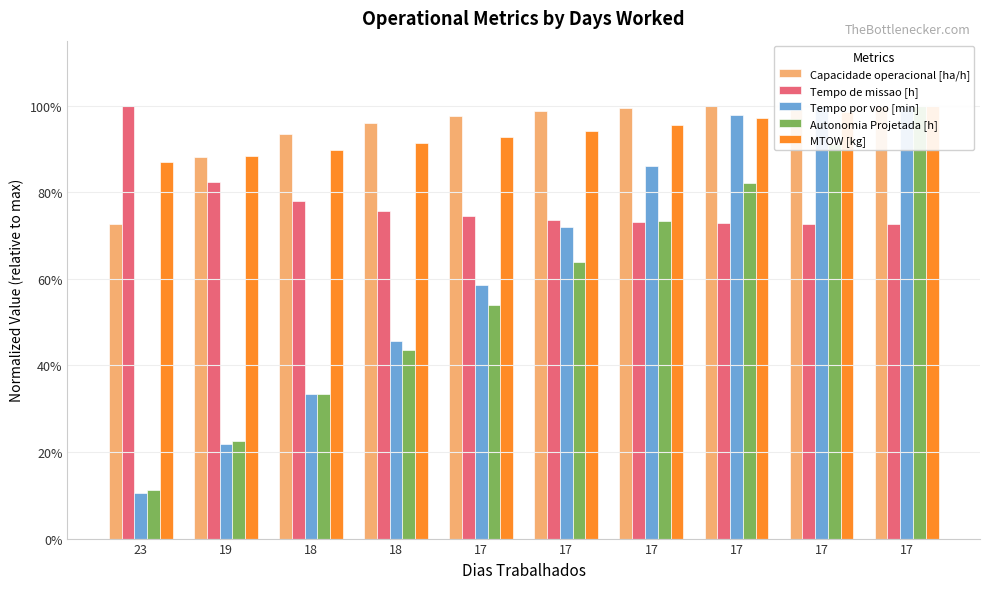

Which series changed the most between 18 and 17?

Tempo por voo [min]